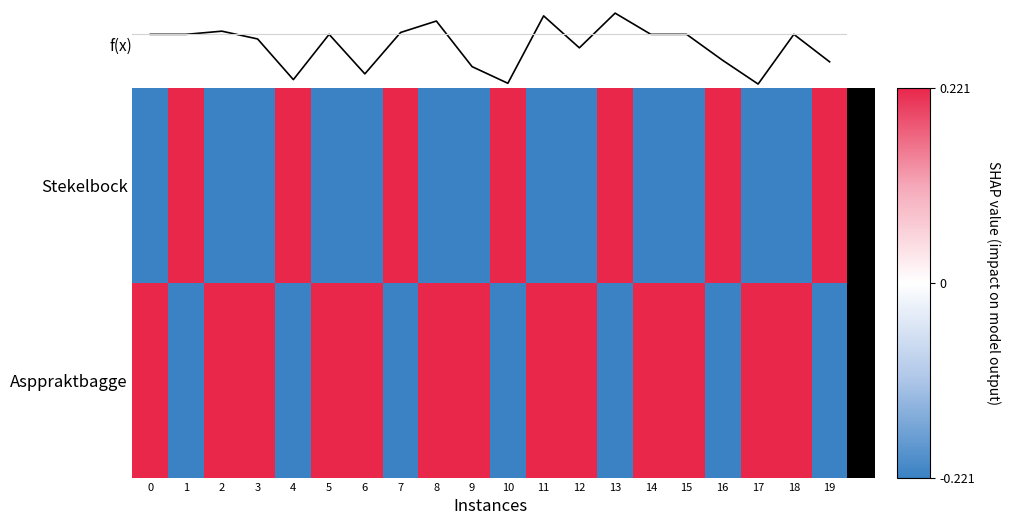

How many data points in Asppraktbagge are above 0?

13